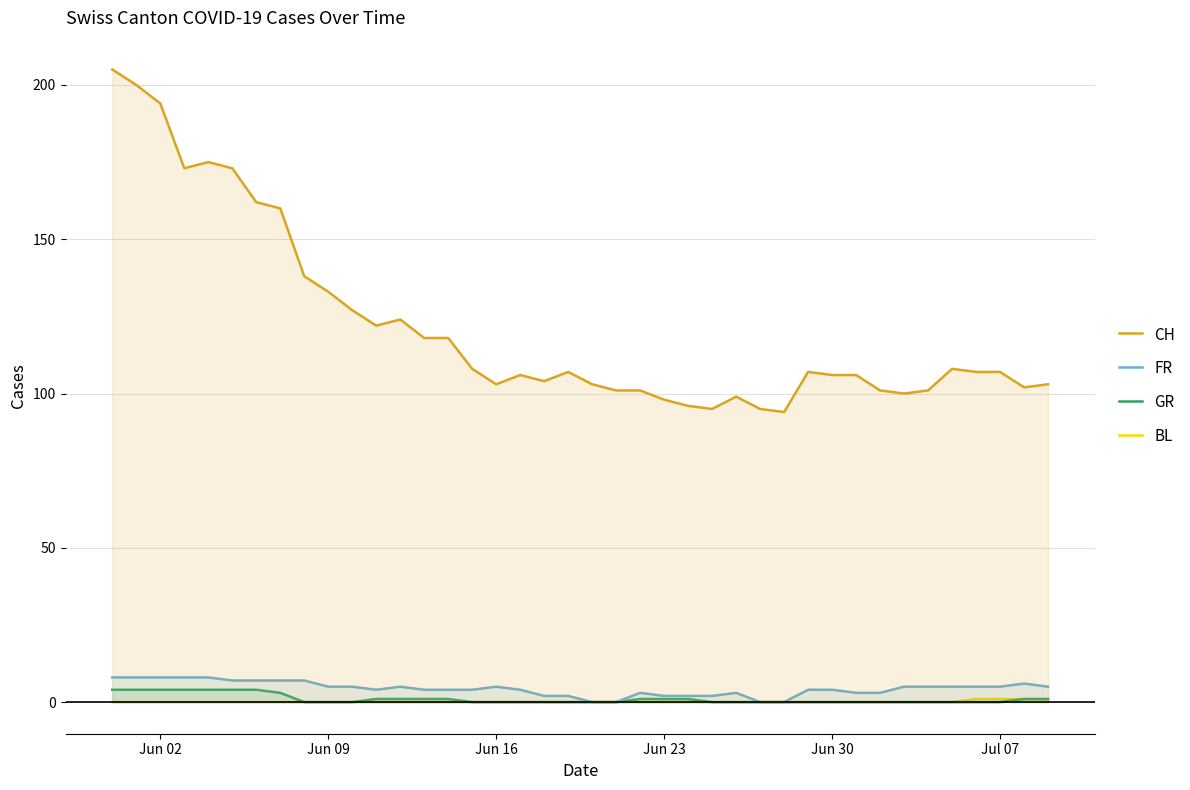

What is the value of the CH point at the 20th from the left?

107